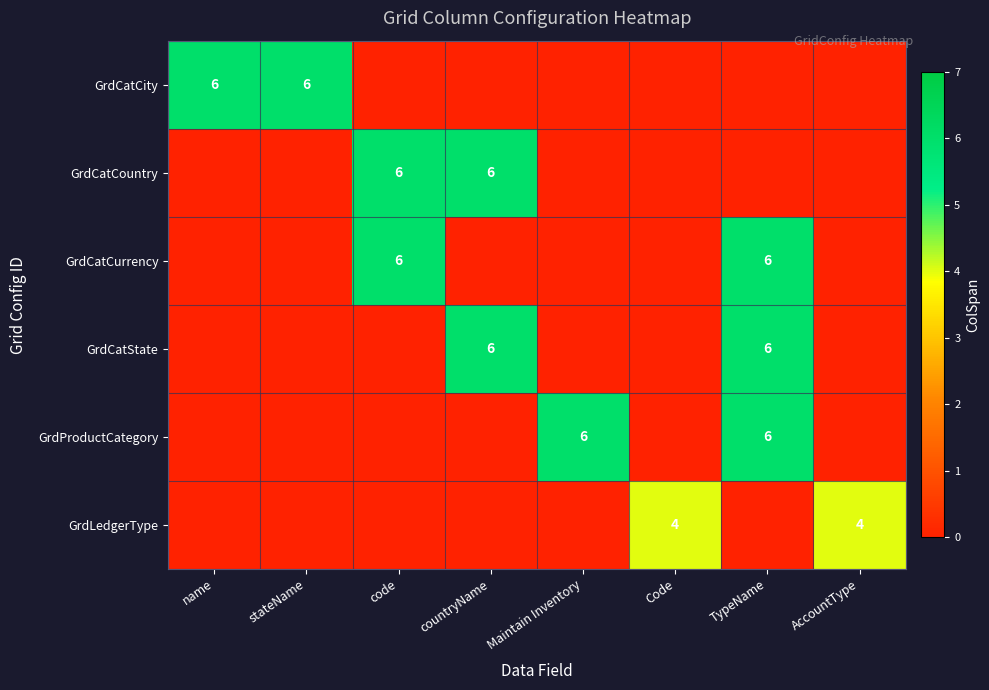

True or false: GrdCatCurrency has a value of 6 at code.

True